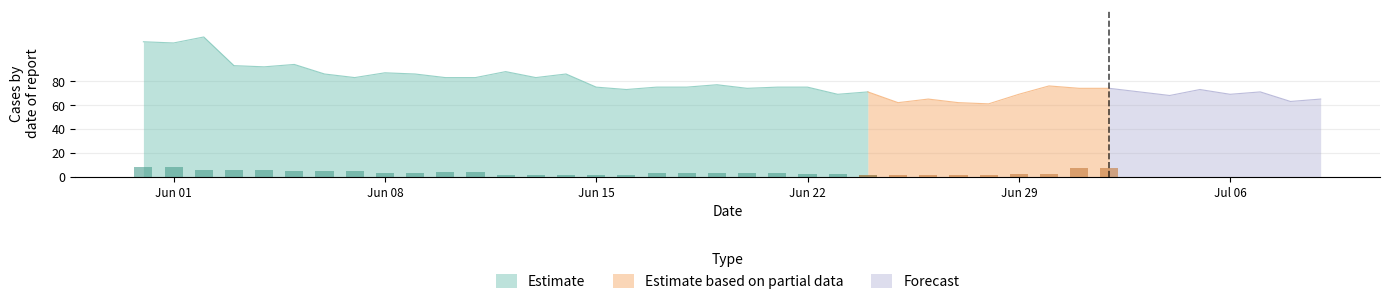

Which series has the widest spread of values?

Estimate